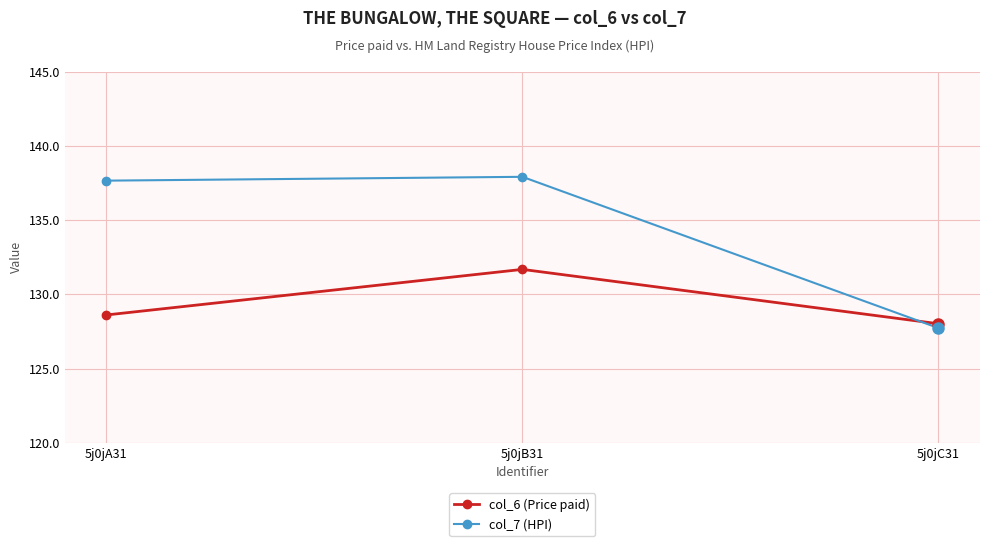

Reading left to right, transcribe all the data shown in this chart.

col_6 (Price paid): 128.6	131.7	128.0
col_7 (HPI): 137.7	137.9	127.7